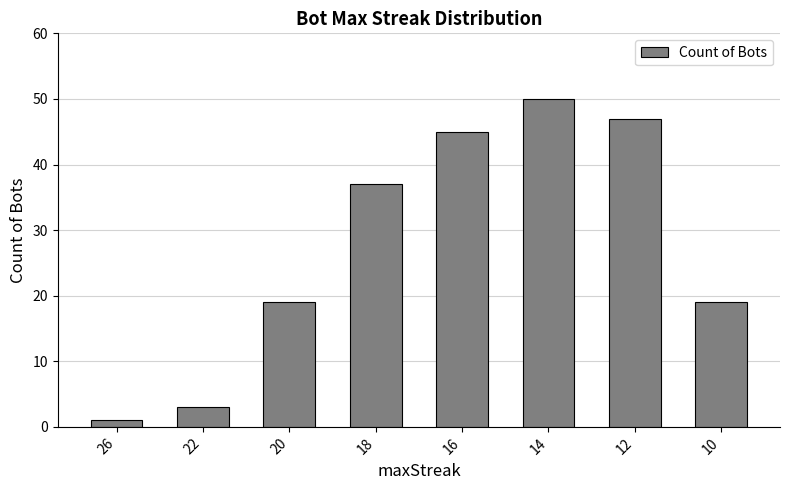

Between 14 and 22, which is larger?

14